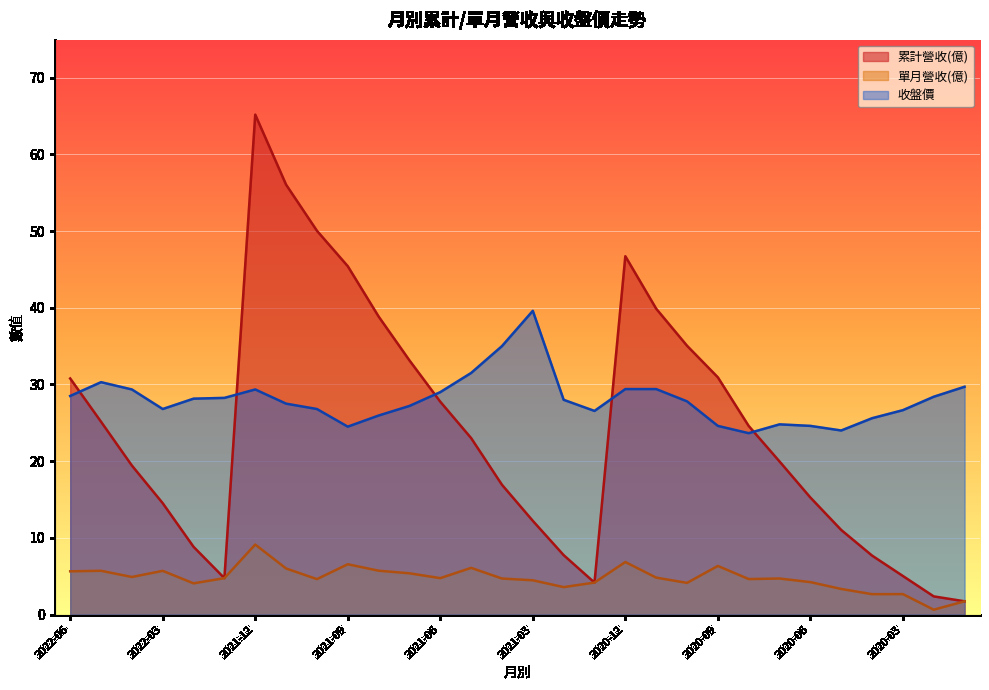

Reading left to right, transcribe all the data shown in this chart.

累計營收(億): 2022-06=30.8	2022-05=25.1	2022-04=19.4	2022-03=14.5	2022-02=8.8	2022-01=4.8	2021-12=65.2	2021-11=56.0	2021-10=50.0	2021-09=45.4	2021-08=38.9	2021-07=33.1	2021-06=27.8	2021-05=23.0	2021-04=16.9	2021-03=12.2	2021-02=7.8	2021-01=4.2	2020-12=46.7	2020-11=39.9	2020-10=35.0	2020-09=30.9	2020-08=24.6	2020-07=20.0	2020-06=15.3	2020-05=11.0	2020-04=7.7	2020-03=5.0	2020-02=2.4	2020-01=1.7
單月營收(億): 2022-06=5.6	2022-05=5.7	2022-04=4.9	2022-03=5.7	2022-02=4.1	2022-01=4.8	2021-12=9.1	2021-11=6.0	2021-10=4.6	2021-09=6.6	2021-08=5.7	2021-07=5.4	2021-06=4.8	2021-05=6.1	2021-04=4.7	2021-03=4.5	2021-02=3.6	2021-01=4.2	2020-12=6.8	2020-11=4.8	2020-10=4.1	2020-09=6.3	2020-08=4.6	2020-07=4.7	2020-06=4.2	2020-05=3.3	2020-04=2.7	2020-03=2.7	2020-02=0.6	2020-01=1.7
收盤價: 2022-06=28.5	2022-05=30.3	2022-04=29.4	2022-03=26.8	2022-02=28.1	2022-01=28.2	2021-12=29.4	2021-11=27.5	2021-10=26.8	2021-09=24.5	2021-08=25.9	2021-07=27.2	2021-06=29.0	2021-05=31.5	2021-04=35.0	2021-03=39.6	2021-02=28.0	2021-01=26.6	2020-12=29.4	2020-11=29.4	2020-10=27.8	2020-09=24.6	2020-08=23.6	2020-07=24.8	2020-06=24.6	2020-05=24.0	2020-04=25.6	2020-03=26.6	2020-02=28.4	2020-01=29.7